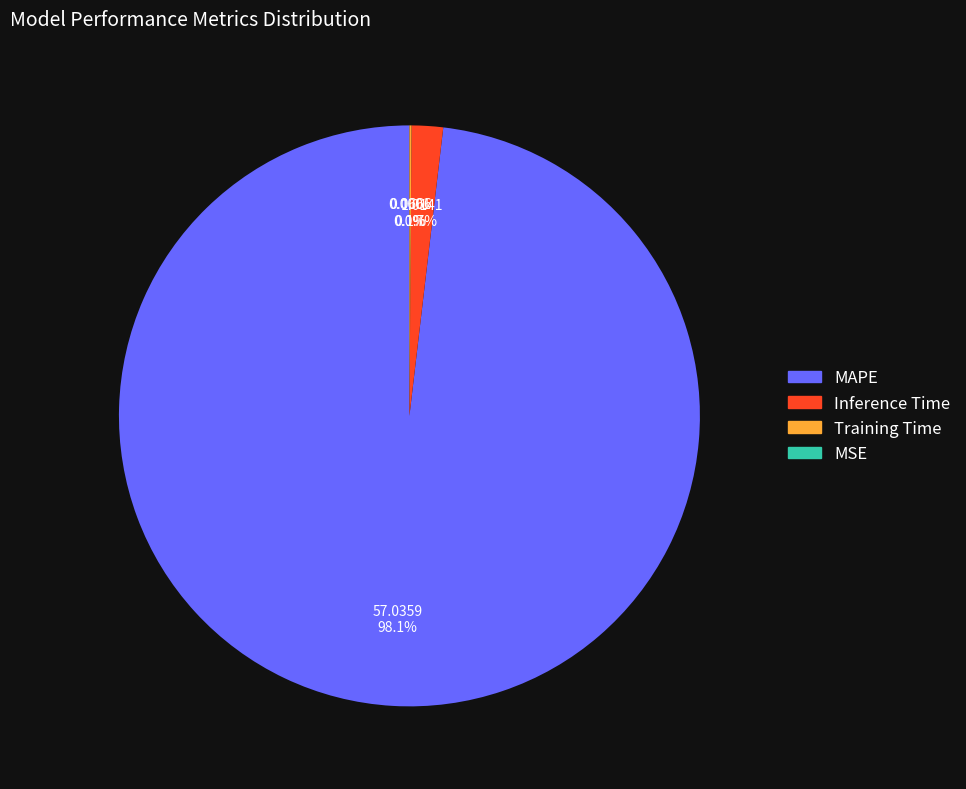

Is there a majority slice in this chart?

Yes